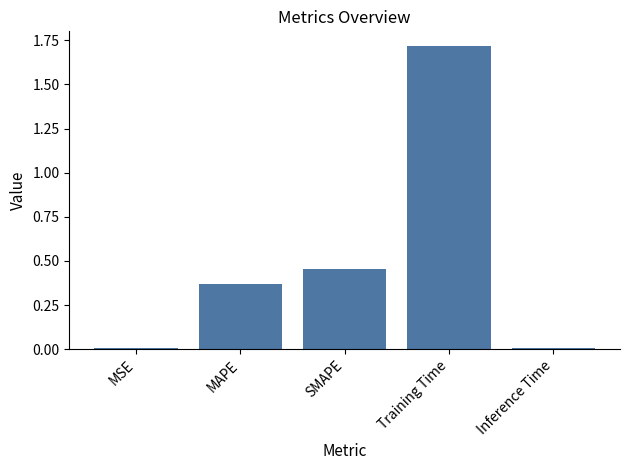

Which category has the highest value across all series?

Training Time